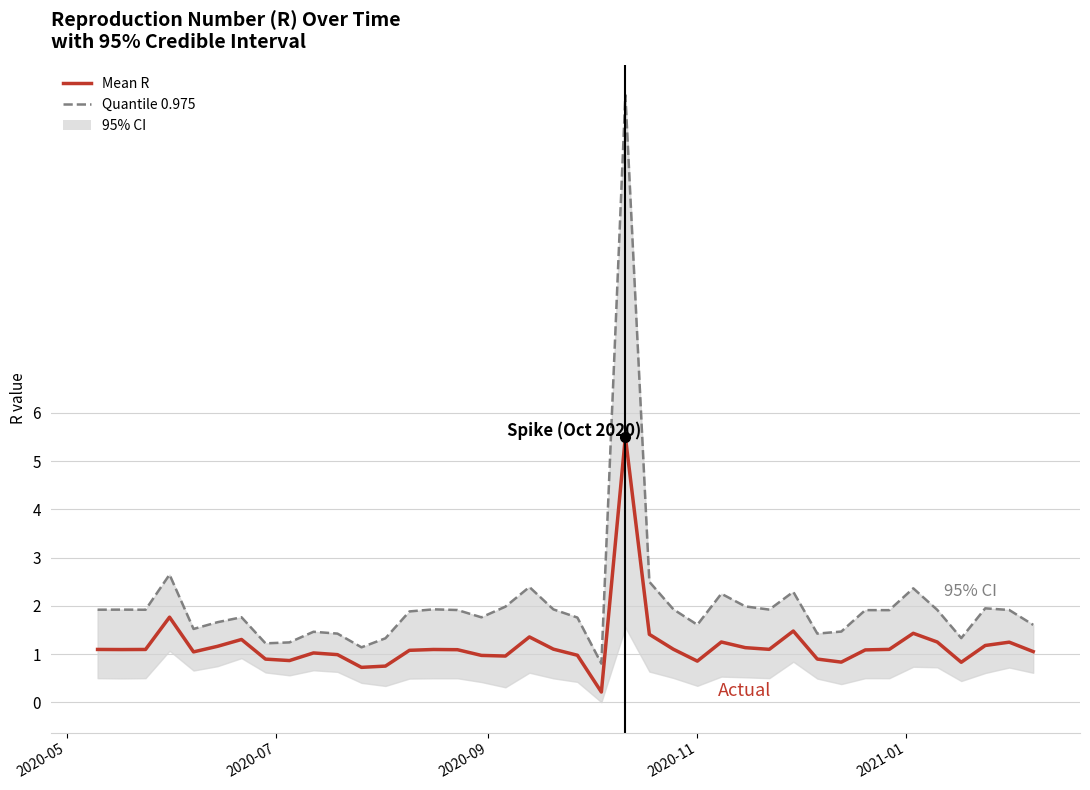

How many interior local valleys does the Quantile 0.975 series have?

11